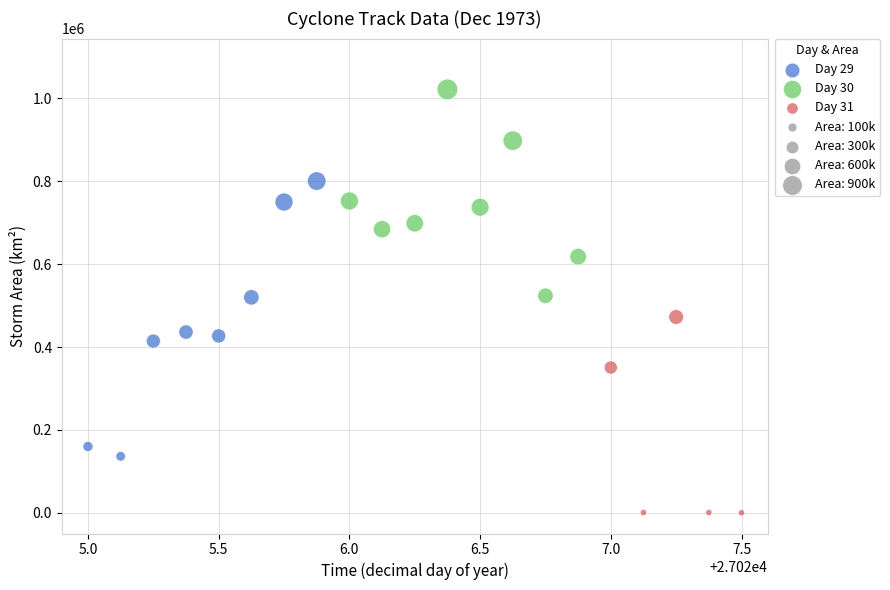

Which series has the widest spread of Y values?

Day 29